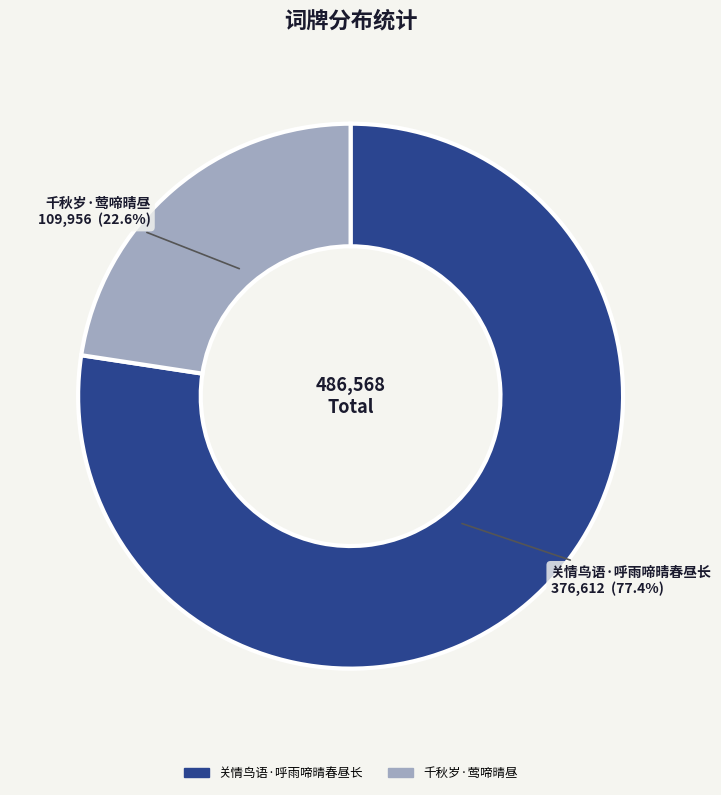

To the nearest percent, what is the combined percentage of 千秋岁·莺啼晴昼 and 关情鸟语·呼雨啼晴春昼长?

100%